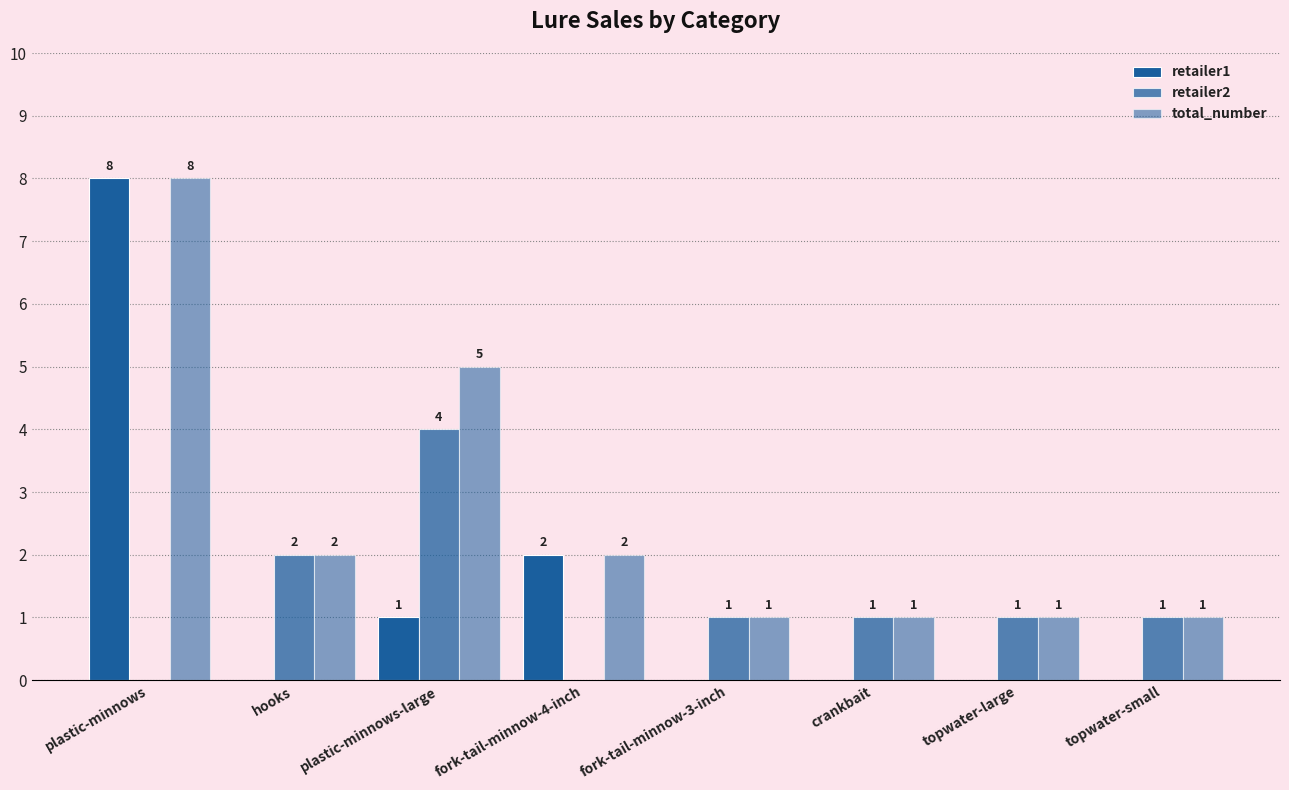

Which series has the largest total across all categories?

total_number